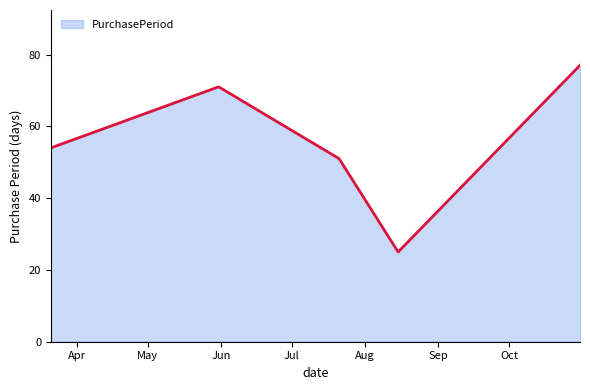

True or false: there are more than 2 points higher than both neighbors.

False